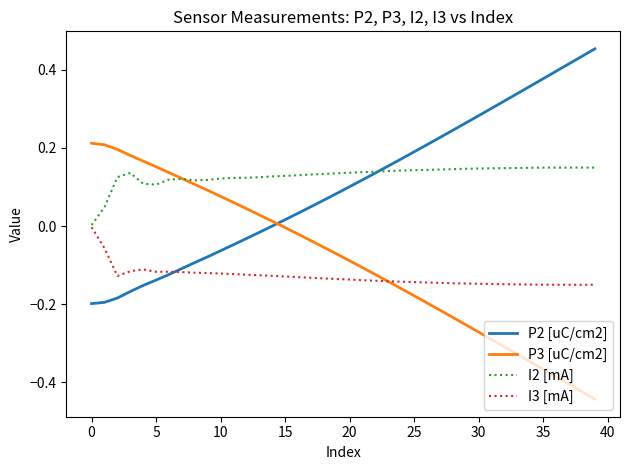

How many times do I2 [mA] and P2 [uC/cm2] cross each other?

1